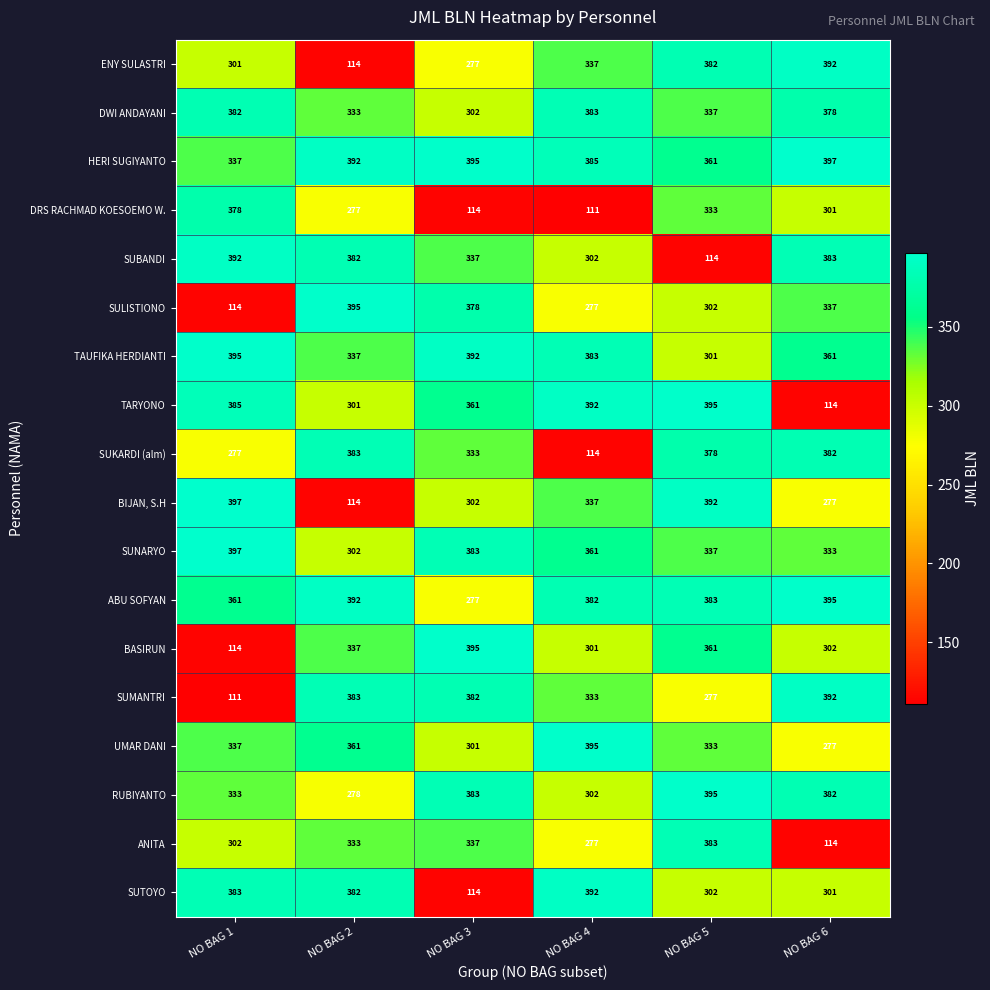

How many distinct data groups are displayed?

18